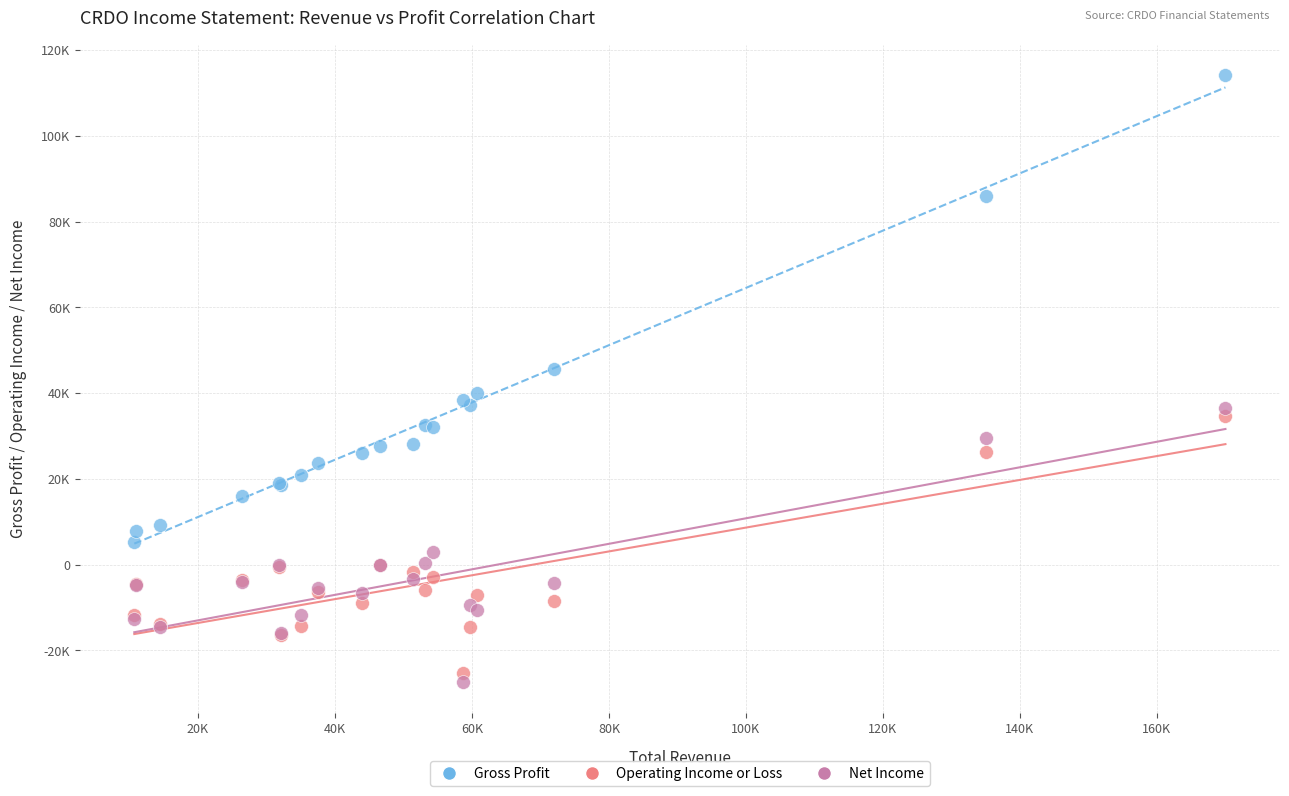

What are all the series names shown in the legend?

Gross Profit, Operating Income or Loss, Net Income